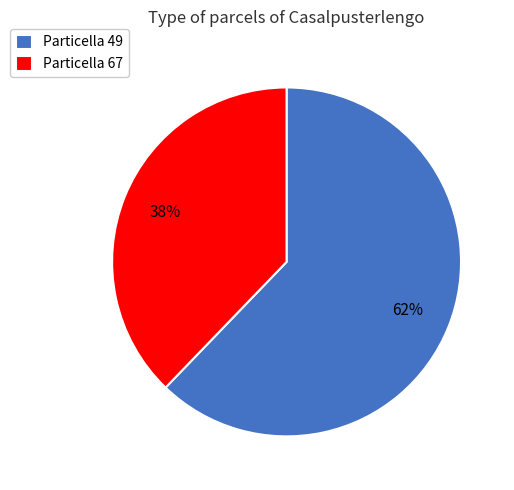

How many slices are in this pie chart?

2